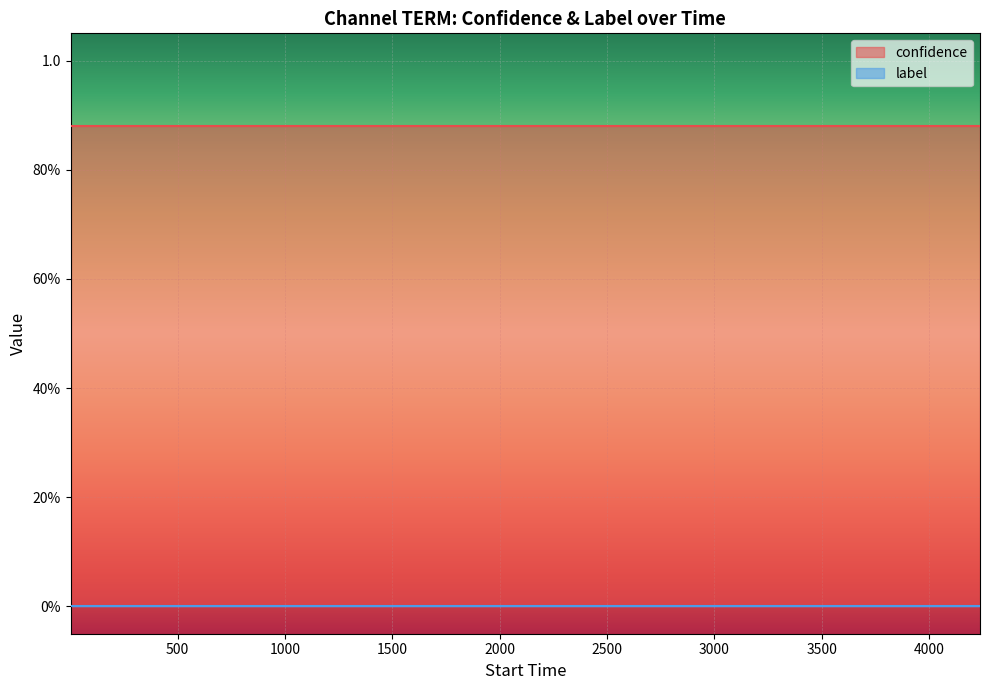

True or false: label and confidence intersect in this chart.

False